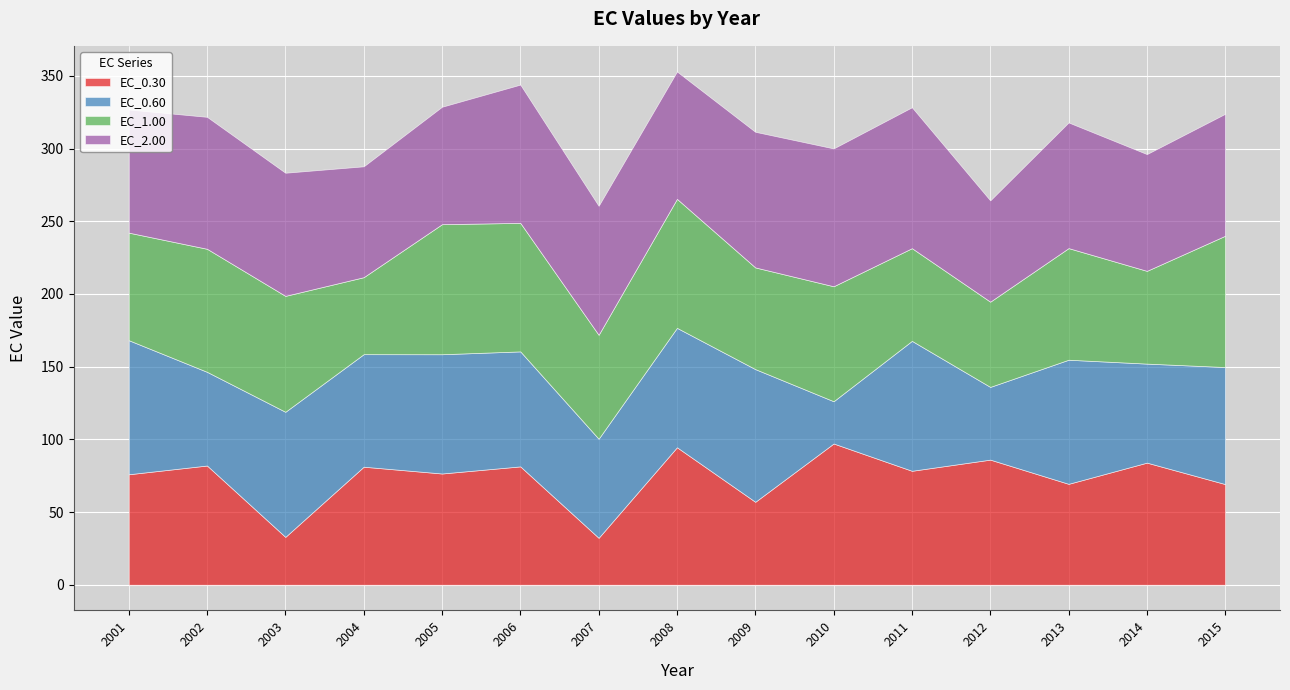

At which category does the chart reach its minimum across all series?

2010